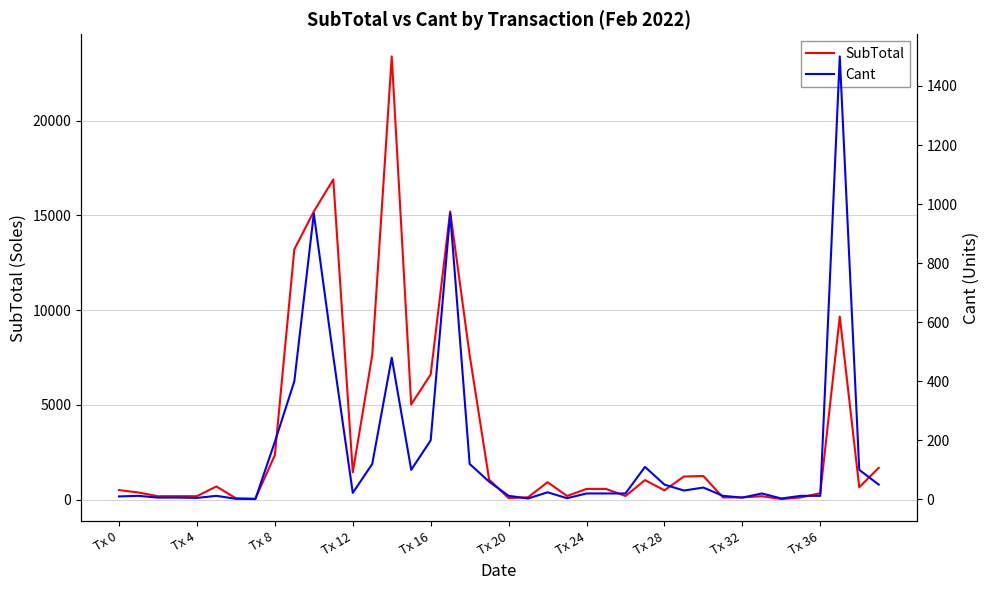

What is the label of the 14th point from the left?

13